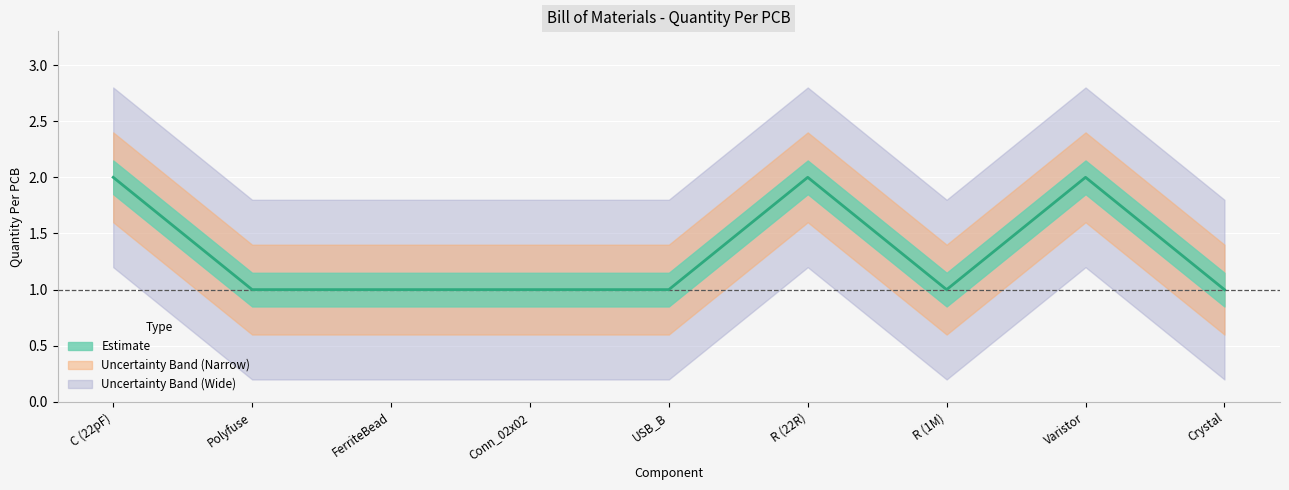

Is it true that the value at C (22pF) is 3?

False